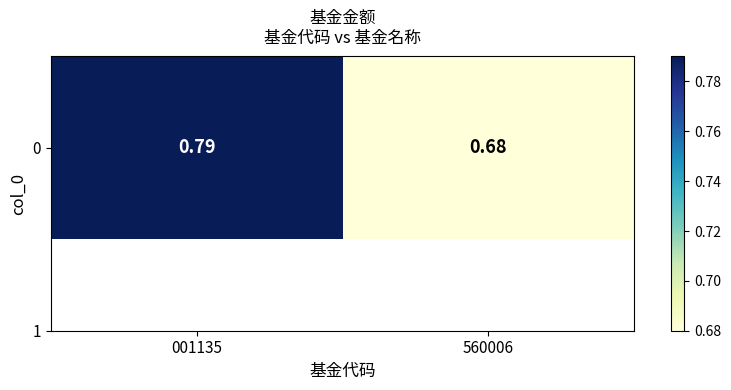

At which label is the value closest to 0?

560006